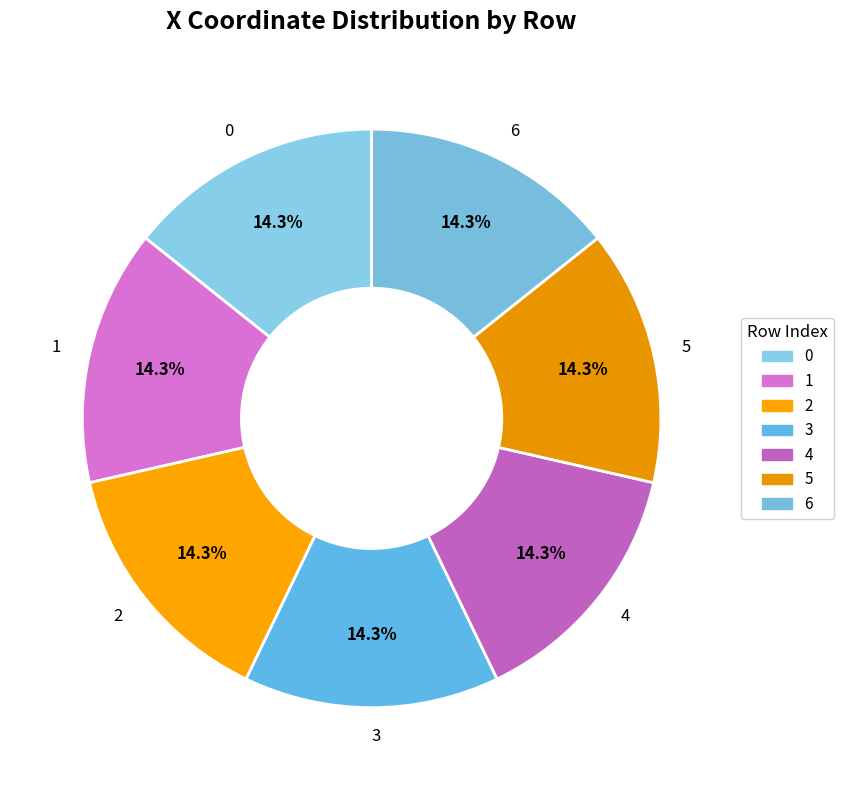

How many segments does this pie chart have?

7